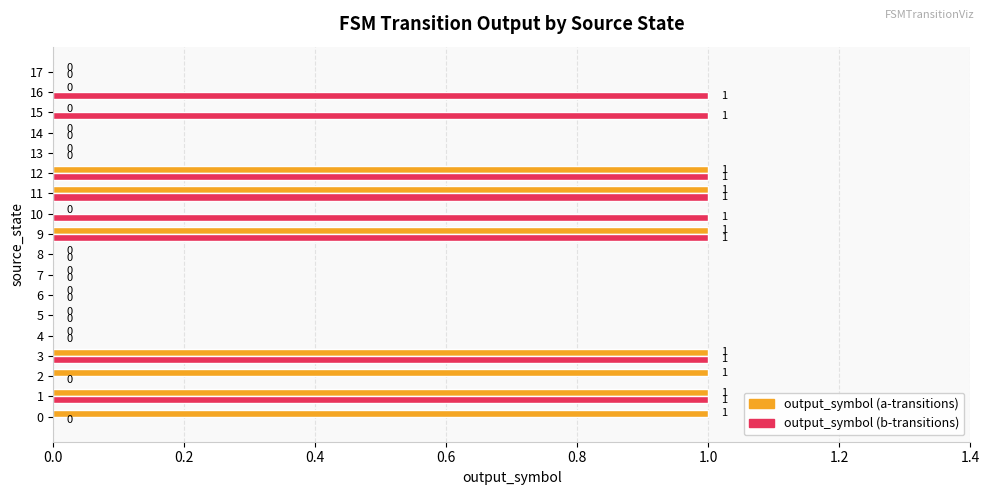

Which series has the largest total across all categories?

output_symbol (b-transitions)